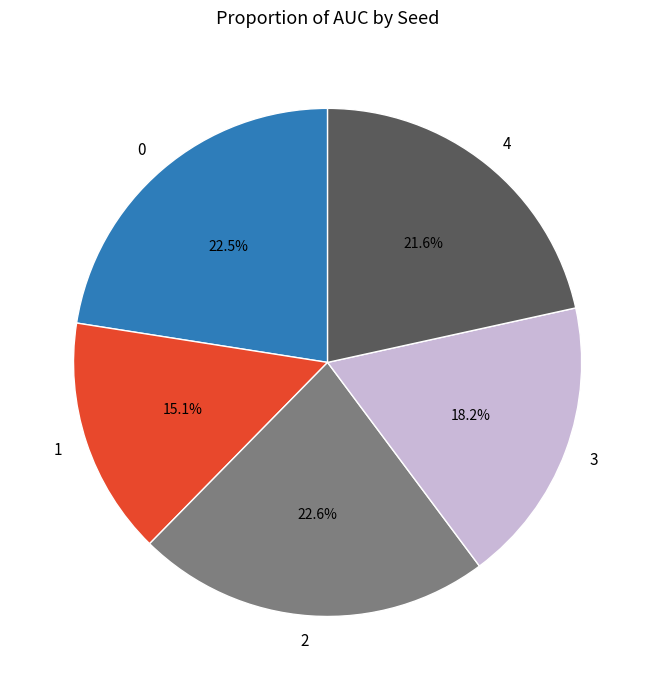

Does any single category account for the majority?

No